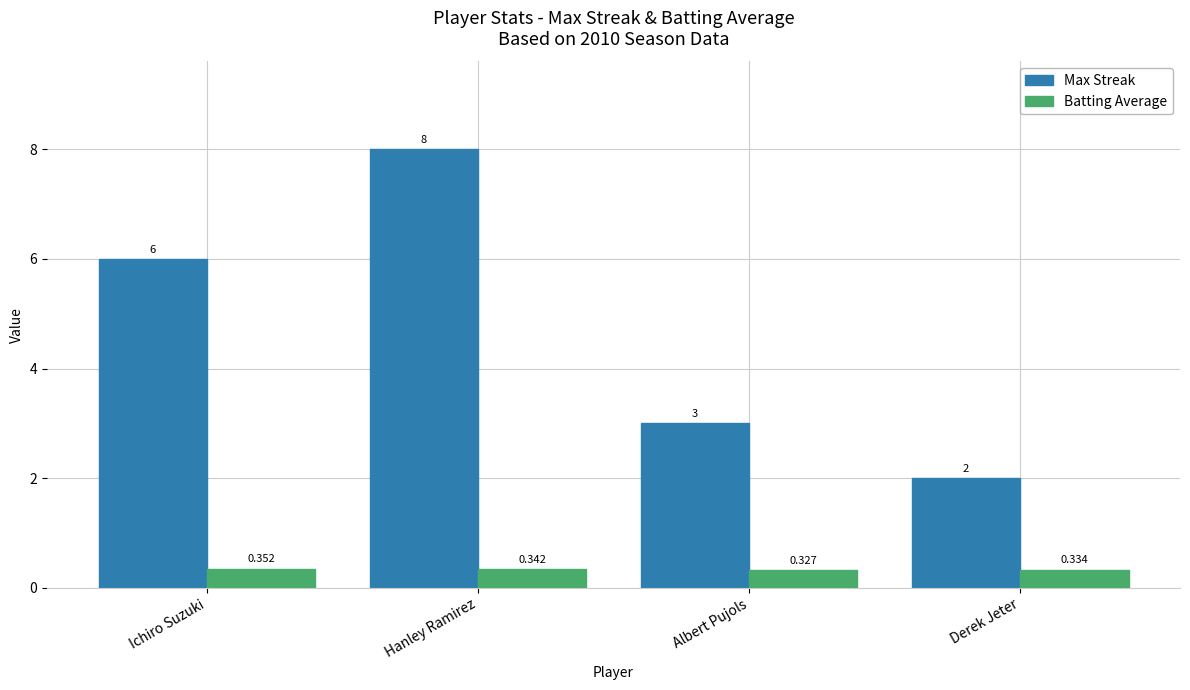

What is the sum of all Max Streak values?

19.0